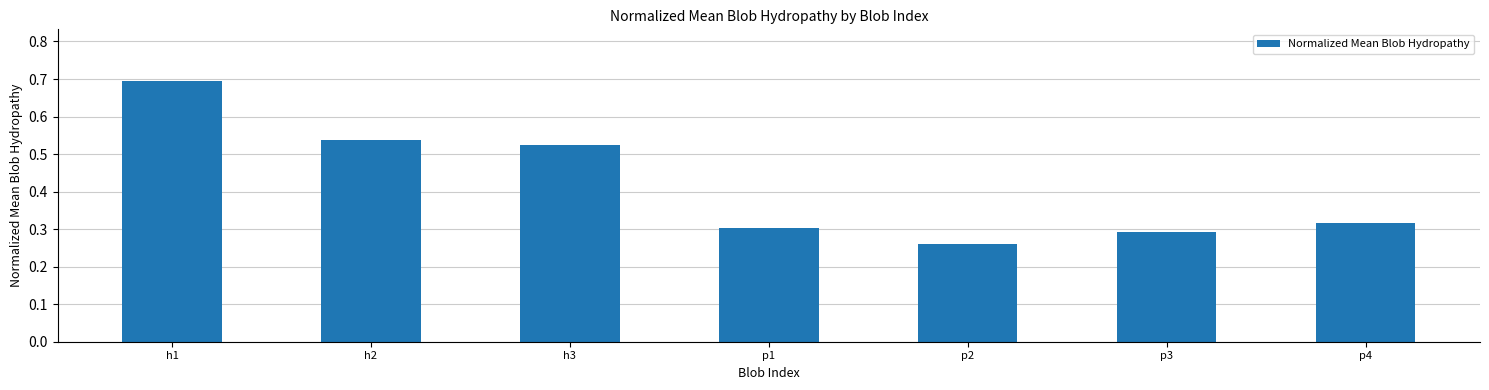

How many bars are there in total?

7